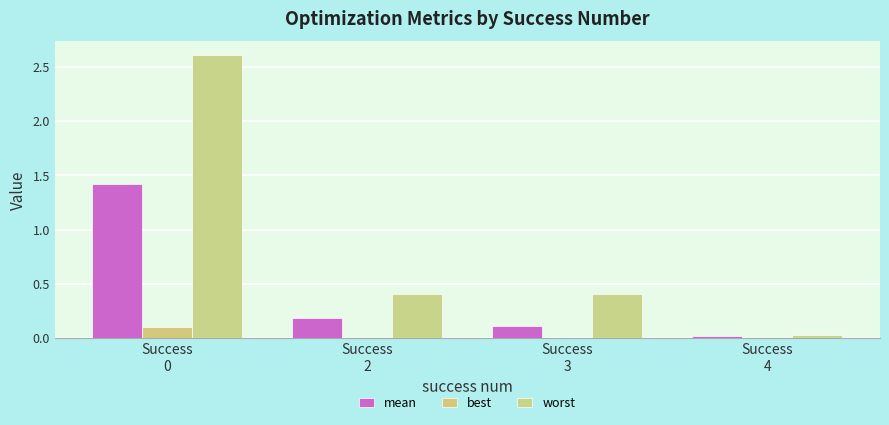

Which series changed the most between Success
0 and Success
3?

worst